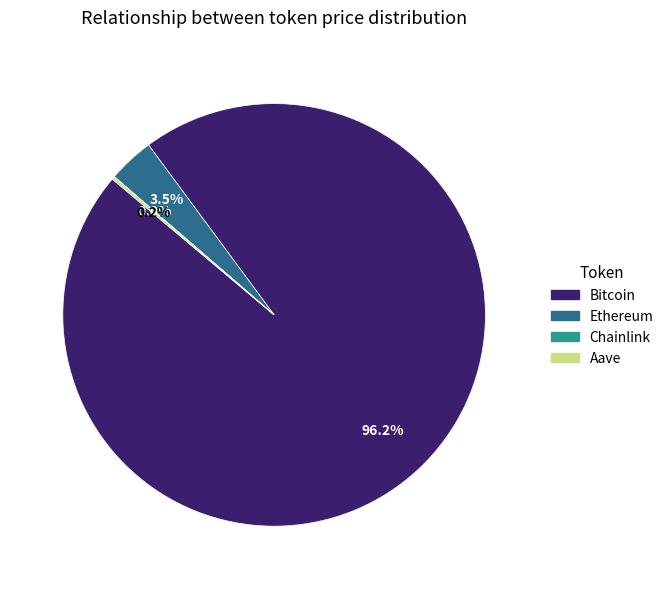

How much of the chart is everything except Ethereum?

96.5%